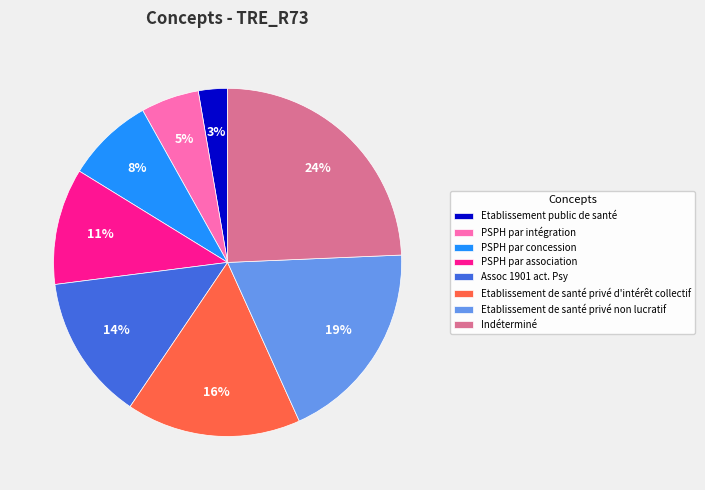

Which category has the smallest portion of the pie?

Etablissement public de santé